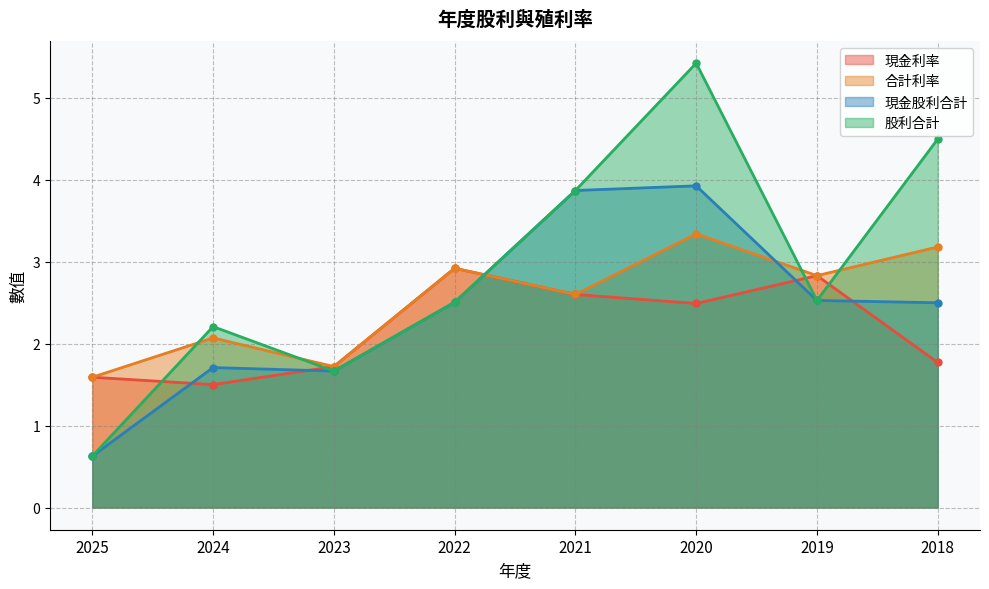

Reading left to right, what are all the values shown in this chart?

現金利率: 1.6	1.5	1.7	2.9	2.6	2.5	2.8	1.8
合計利率: 1.6	2.1	1.7	2.9	2.6	3.3	2.8	3.2
現金股利合計: 0.6	1.7	1.7	2.5	3.9	3.9	2.5	2.5
股利合計: 0.6	2.2	1.7	2.5	3.9	5.4	2.5	4.5